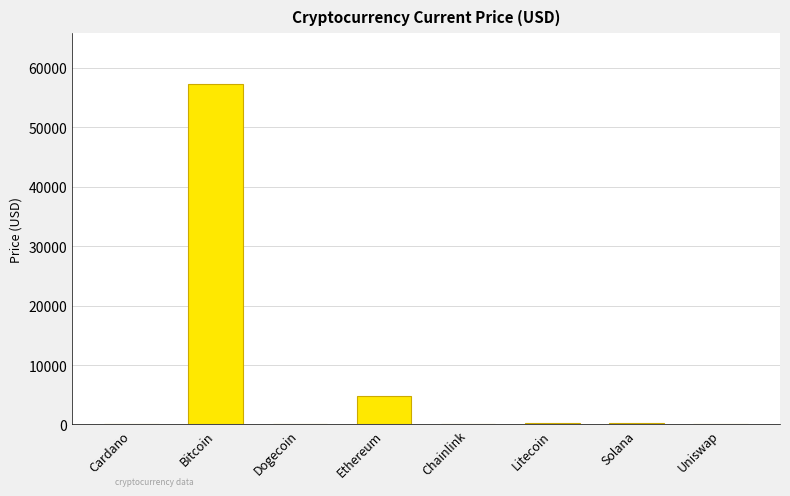

At which category does the chart reach its peak across all series?

Bitcoin